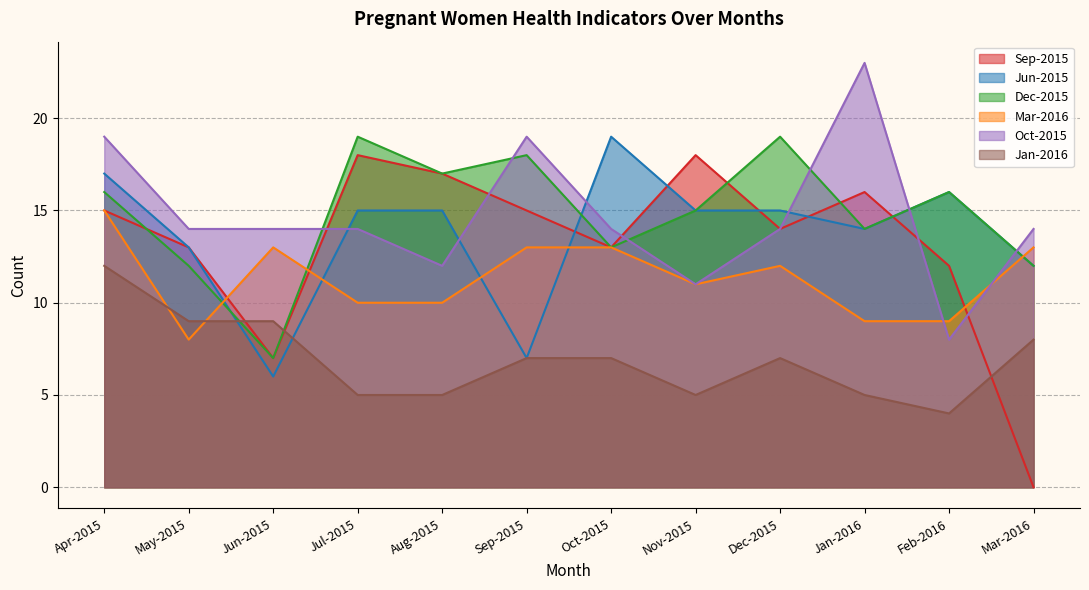

Between which two adjacent categories do Jan-2016 and Jun-2015 first intersect?

May-2015 and Jun-2015